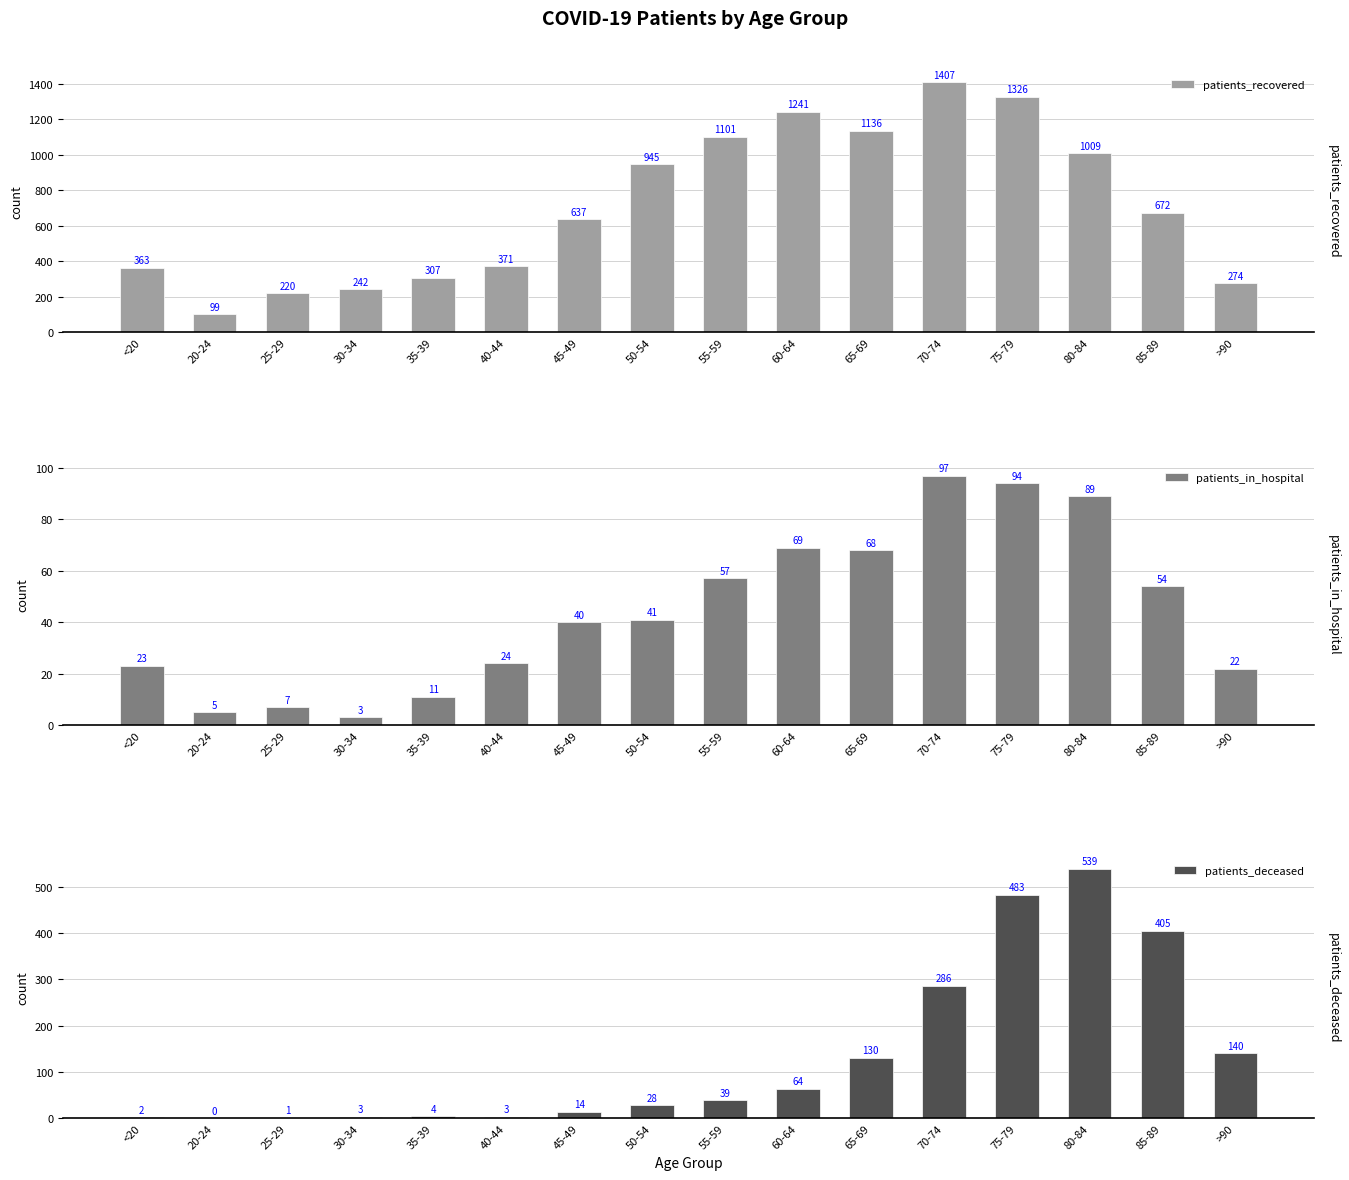

At >90, list the series in order from smallest to largest.

patients_in_hospital, patients_deceased, patients_recovered